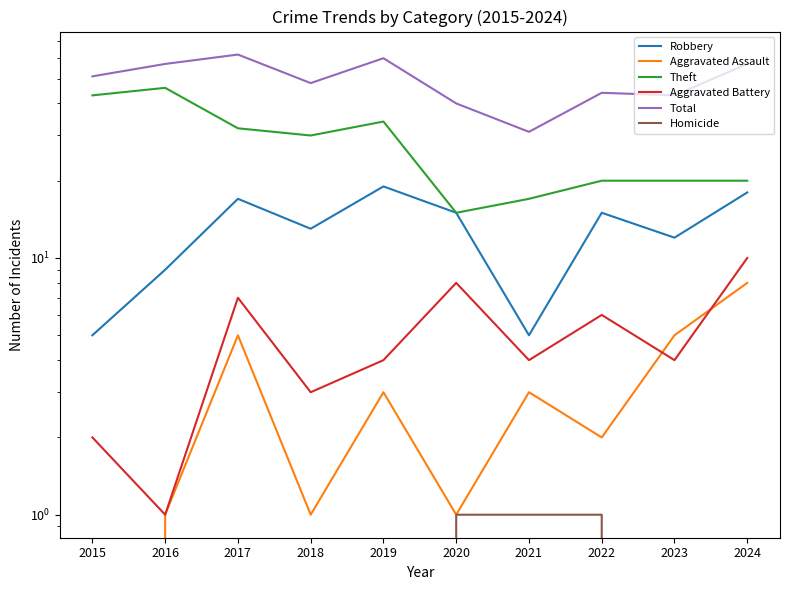

Is the value of Homicide at 2019 greater than the value of Aggravated Assault at 2017?

No